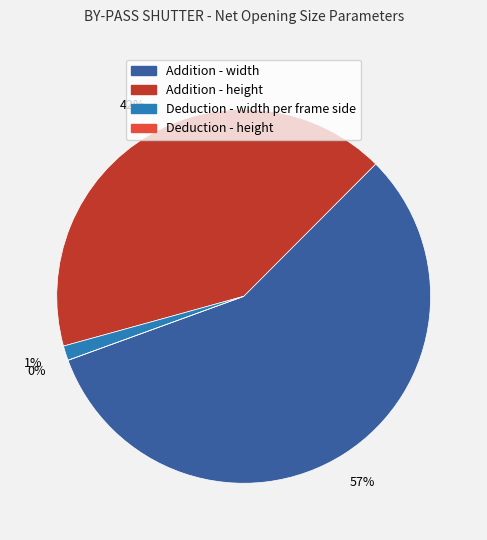

Is the sum of Addition - height and Deduction - height greater than half?

No